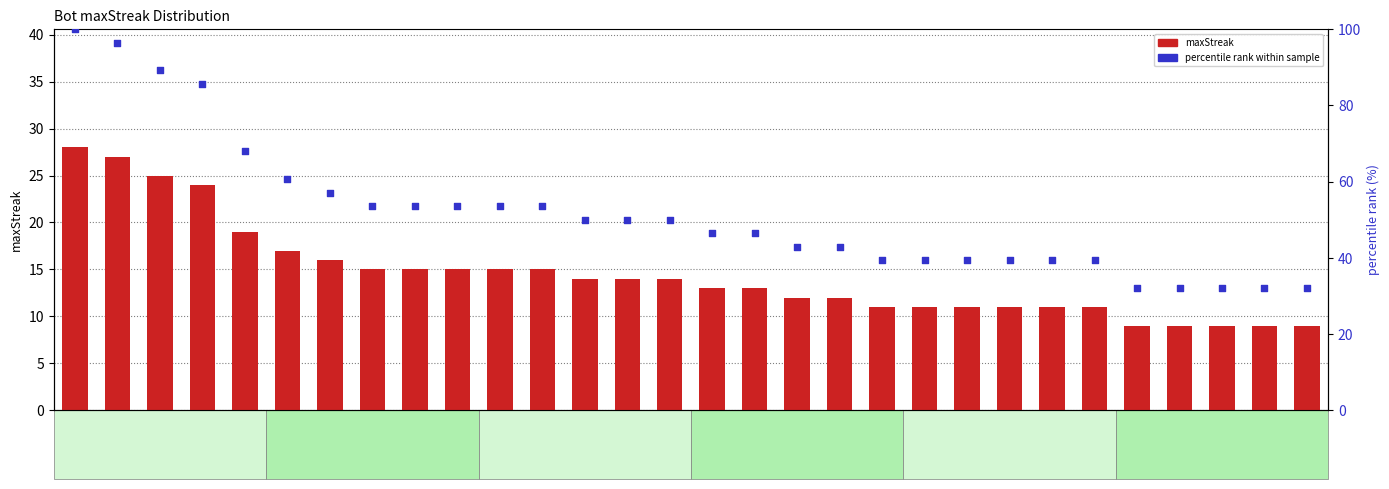

Is the value of maxStreak at Bot 4 greater than the value of percentile rank within sample at Bot 24?

No